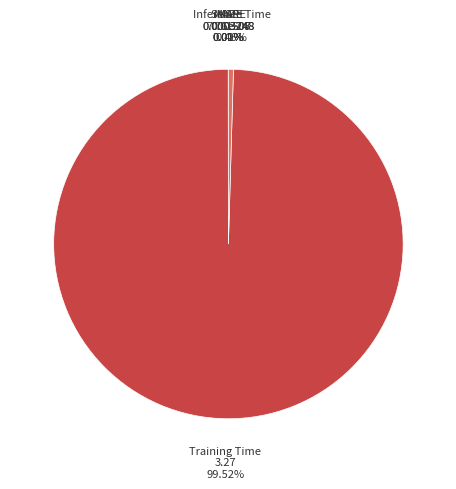

Rank the categories by value from highest to lowest.

Training Time, Inference Time, SMAPE, MAPE, MSE